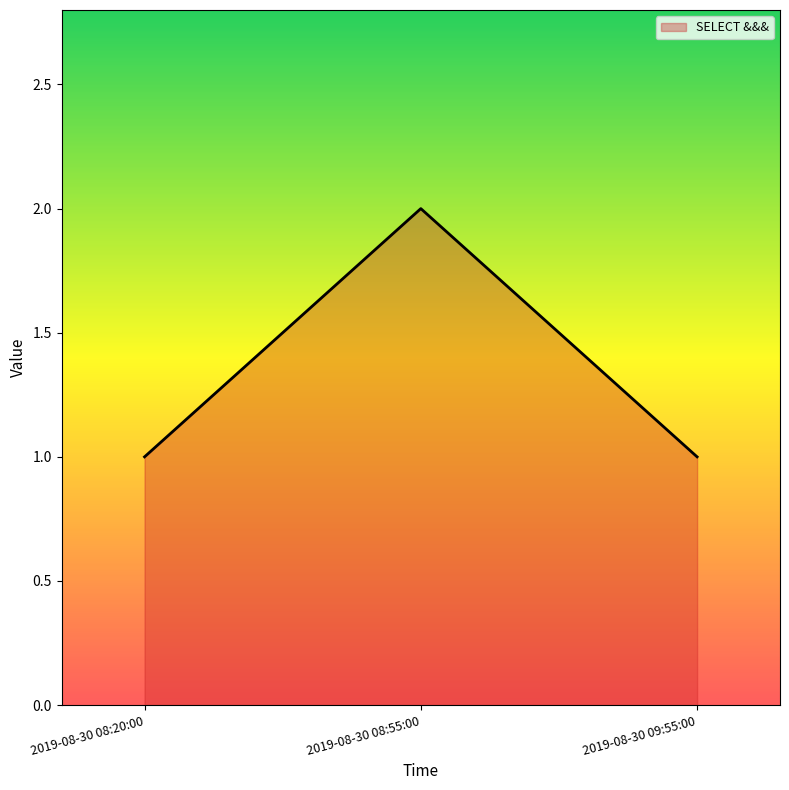

Which category has the highest value across all series?

2019-08-30 08:55:00